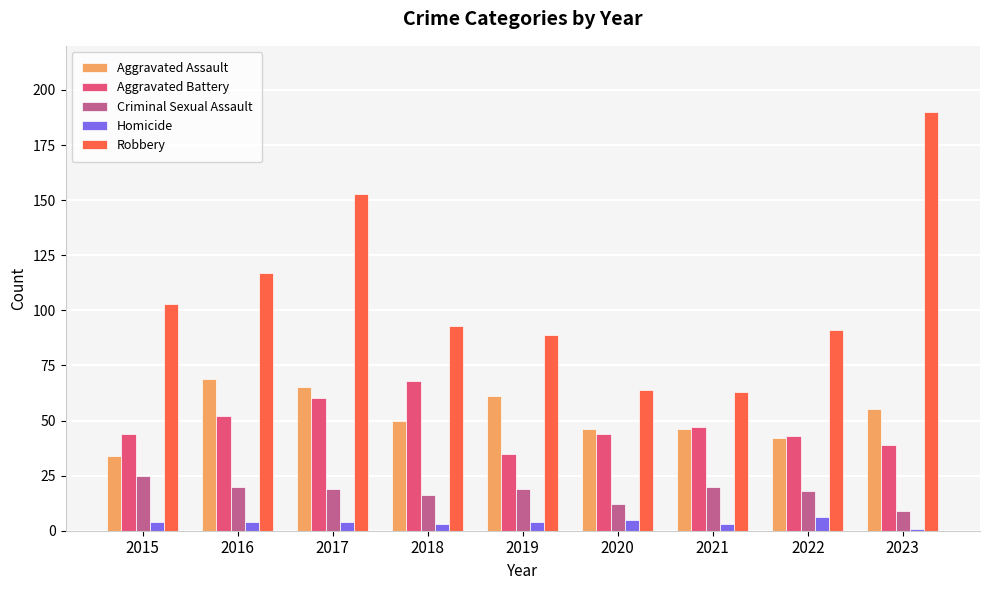

What is the greatest value displayed?

190